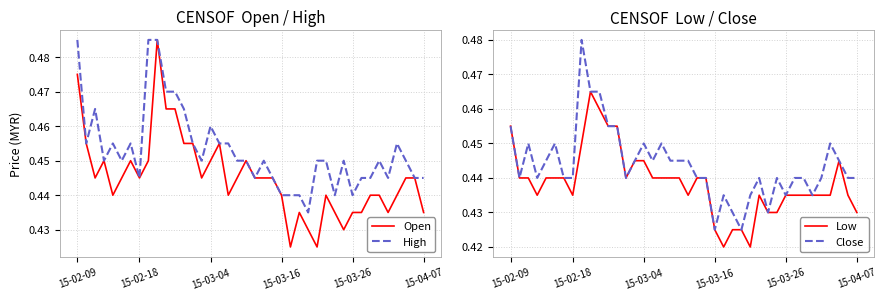

Is the value of High at 16 greater than the value of Open at 25?

Yes